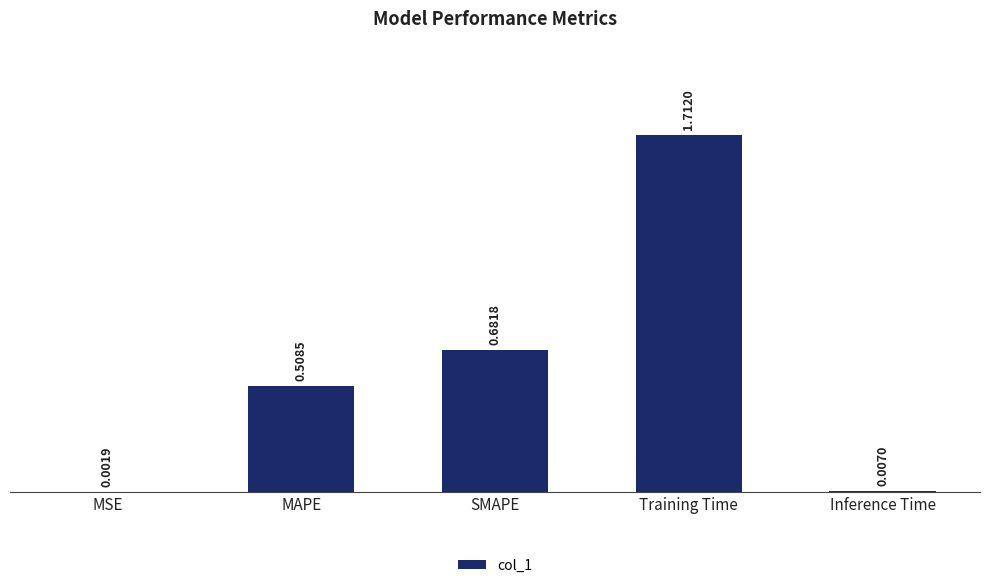

Which label corresponds to the largest value in the chart?

Training Time